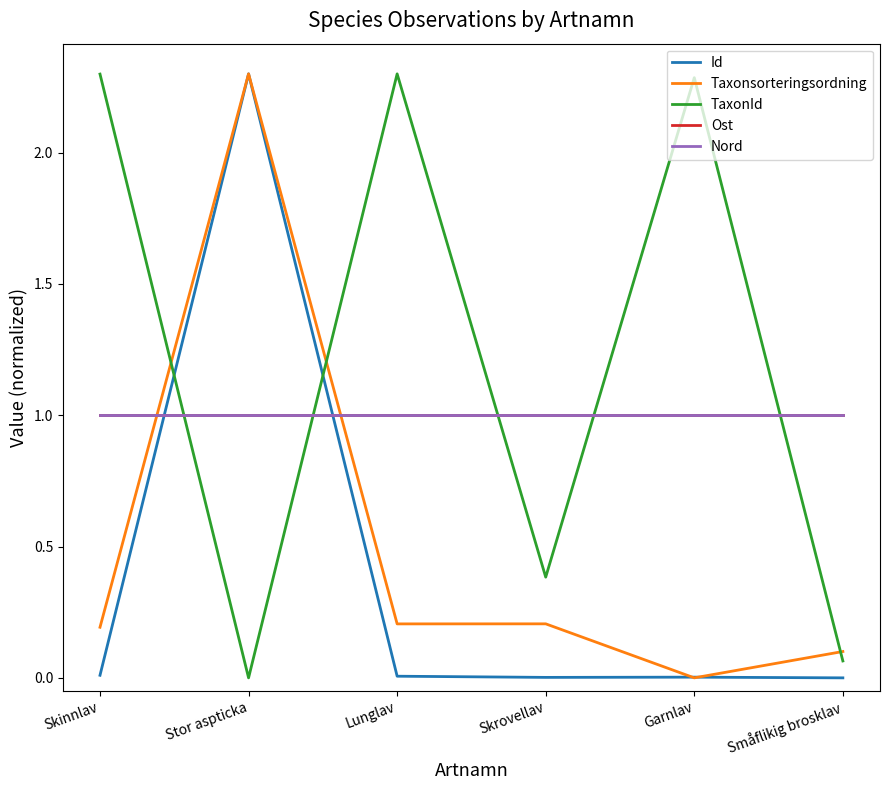

What is the sum of all Ost values?

6.0